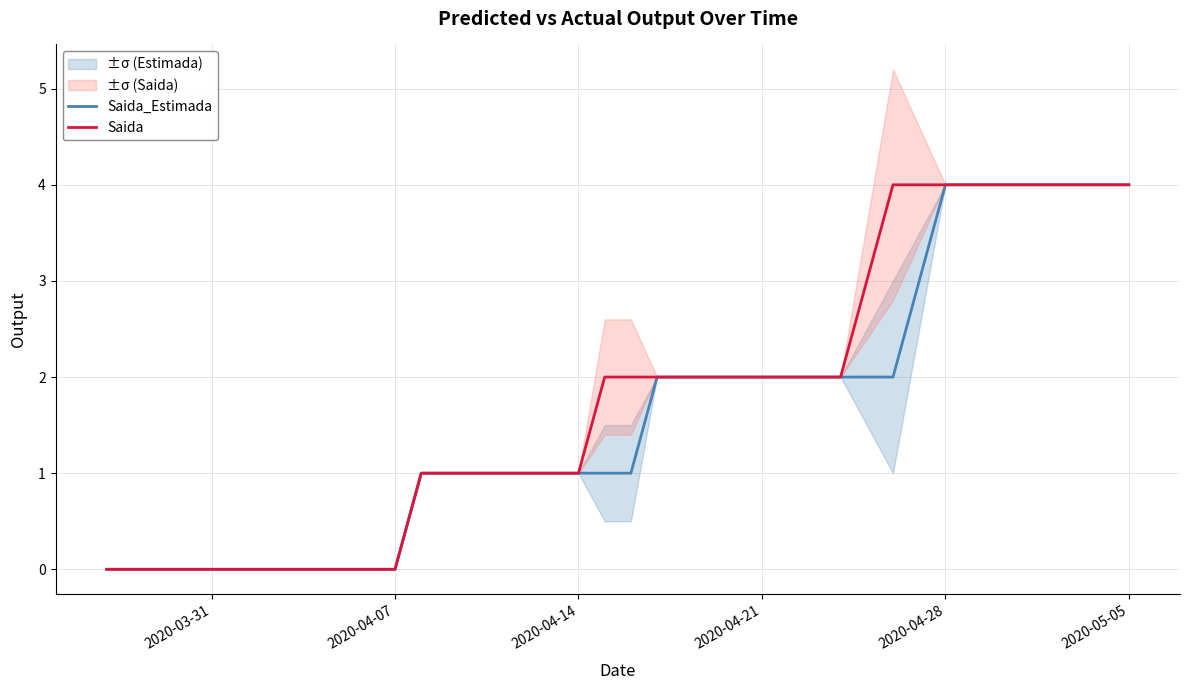

What is the maximum value for Saida?

4